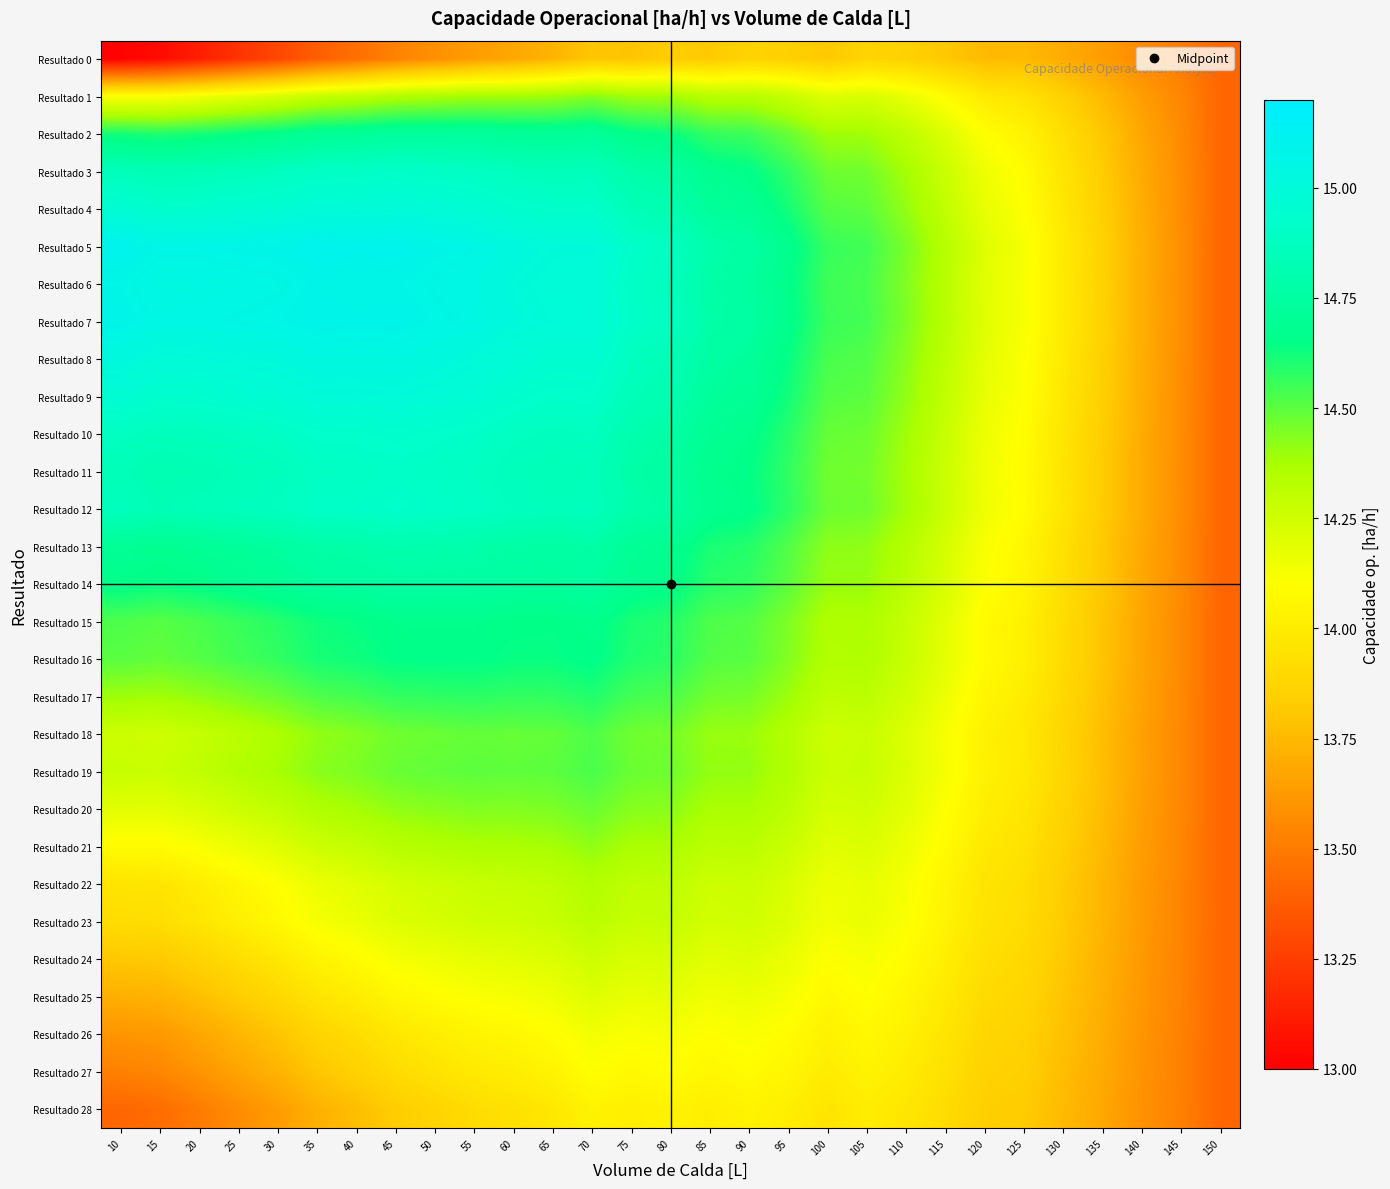

Reading right to left, extract all data points from this chart.

Resultado 0: 150=13.4	145=13.5	140=13.6	135=13.6	130=13.7	125=13.8	120=13.8	115=13.8	110=13.9	105=13.9	100=13.8	95=13.9	90=13.9	85=13.8	80=13.8	75=13.8	70=13.8	65=13.7	60=13.7	55=13.6	50=13.6	45=13.5	40=13.5	35=13.4	30=13.3	25=13.2	20=13.1	15=13.0	10=13.0
Resultado 1: 150=13.4	145=13.5	140=13.6	135=13.8	130=13.9	125=14.0	120=14.0	115=14.1	110=14.2	105=14.2	100=14.2	95=14.3	90=14.3	85=14.3	80=14.4	75=14.4	70=14.4	65=14.4	60=14.4	55=14.4	50=14.4	45=14.4	40=14.3	35=14.3	30=14.2	25=14.2	20=14.1	15=14.1	10=14.1
Resultado 2: 150=13.4	145=13.6	140=13.7	135=13.8	130=13.9	125=14.0	120=14.1	115=14.2	110=14.3	105=14.4	100=14.4	95=14.5	90=14.6	85=14.6	80=14.6	75=14.7	70=14.7	65=14.7	60=14.7	55=14.7	50=14.7	45=14.7	40=14.7	35=14.7	30=14.7	25=14.6	20=14.6	15=14.6	10=14.6
Resultado 3: 150=13.4	145=13.6	140=13.7	135=13.8	130=14.0	125=14.1	120=14.2	115=14.3	110=14.4	105=14.5	100=14.5	95=14.6	90=14.7	85=14.7	80=14.8	75=14.8	70=14.9	65=14.8	60=14.9	55=14.9	50=14.9	45=14.9	40=14.9	35=14.9	30=14.9	25=14.9	20=14.8	15=14.8	10=14.9
Resultado 4: 150=13.4	145=13.6	140=13.7	135=13.8	130=14.0	125=14.1	120=14.2	115=14.3	110=14.4	105=14.5	100=14.5	95=14.6	90=14.7	85=14.7	80=14.8	75=14.8	70=14.9	65=14.9	60=14.9	55=15.0	50=15.0	45=15.0	40=15.0	35=15.0	30=15.0	25=14.9	20=14.9	15=14.9	10=15.0
Resultado 5: 150=13.4	145=13.6	140=13.7	135=13.9	130=14.0	125=14.1	120=14.2	115=14.3	110=14.5	105=14.5	100=14.6	95=14.7	90=14.8	85=14.8	80=14.9	75=14.9	70=15.0	65=15.0	60=15.0	55=15.1	50=15.1	45=15.1	40=15.1	35=15.1	30=15.1	25=15.1	20=15.1	15=15.1	10=15.1
Resultado 6: 150=13.4	145=13.6	140=13.7	135=13.9	130=14.0	125=14.1	120=14.2	115=14.3	110=14.4	105=14.5	100=14.6	95=14.7	90=14.7	85=14.8	80=14.9	75=14.9	70=15.0	65=15.0	60=15.0	55=15.0	50=15.1	45=15.1	40=15.1	35=15.1	30=15.1	25=15.0	20=15.0	15=15.0	10=15.1
Resultado 7: 150=13.4	145=13.6	140=13.7	135=13.9	130=14.0	125=14.1	120=14.2	115=14.3	110=14.4	105=14.5	100=14.6	95=14.7	90=14.8	85=14.8	80=14.9	75=14.9	70=15.0	65=15.0	60=15.0	55=15.0	50=15.1	45=15.1	40=15.1	35=15.1	30=15.1	25=15.1	20=15.1	15=15.0	10=15.1
Resultado 8: 150=13.4	145=13.6	140=13.7	135=13.9	130=14.0	125=14.1	120=14.2	115=14.3	110=14.4	105=14.5	100=14.5	95=14.6	90=14.7	85=14.8	80=14.8	75=14.9	70=15.0	65=14.9	60=15.0	55=15.0	50=15.0	45=15.0	40=15.0	35=15.0	30=15.0	25=15.0	20=15.0	15=15.0	10=15.0
Resultado 9: 150=13.4	145=13.6	140=13.7	135=13.8	130=14.0	125=14.1	120=14.2	115=14.3	110=14.4	105=14.5	100=14.5	95=14.6	90=14.7	85=14.7	80=14.8	75=14.8	70=14.9	65=14.9	60=14.9	55=15.0	50=15.0	45=15.0	40=15.0	35=15.0	30=15.0	25=15.0	20=14.9	15=14.9	10=15.0
Resultado 10: 150=13.4	145=13.6	140=13.7	135=13.8	130=14.0	125=14.1	120=14.2	115=14.3	110=14.4	105=14.5	100=14.5	95=14.6	90=14.7	85=14.7	80=14.8	75=14.8	70=14.9	65=14.9	60=14.9	55=14.9	50=14.9	45=14.9	40=14.9	35=14.9	30=14.9	25=14.9	20=14.9	15=14.9	10=14.9
Resultado 11: 150=13.4	145=13.6	140=13.7	135=13.8	130=14.0	125=14.1	120=14.1	115=14.3	110=14.4	105=14.5	100=14.5	95=14.6	90=14.6	85=14.7	80=14.7	75=14.8	70=14.9	65=14.8	60=14.9	55=14.9	50=14.9	45=14.9	40=14.9	35=14.9	30=14.9	25=14.8	20=14.8	15=14.8	10=14.8
Resultado 12: 150=13.4	145=13.6	140=13.7	135=13.8	130=14.0	125=14.1	120=14.2	115=14.3	110=14.4	105=14.5	100=14.5	95=14.6	90=14.7	85=14.7	80=14.8	75=14.8	70=14.9	65=14.9	60=14.9	55=14.9	50=14.9	45=14.9	40=14.9	35=14.9	30=14.9	25=14.9	20=14.8	15=14.8	10=14.9
Resultado 13: 150=13.4	145=13.6	140=13.7	135=13.8	130=13.9	125=14.1	120=14.1	115=14.2	110=14.3	105=14.4	100=14.4	95=14.5	90=14.6	85=14.6	80=14.7	75=14.7	70=14.8	65=14.8	60=14.8	55=14.8	50=14.8	45=14.8	40=14.8	35=14.8	30=14.7	25=14.7	20=14.7	15=14.7	10=14.7
Resultado 14: 150=13.4	145=13.6	140=13.7	135=13.8	130=13.9	125=14.0	120=14.1	115=14.2	110=14.3	105=14.4	100=14.4	95=14.5	90=14.6	85=14.6	80=14.7	75=14.7	70=14.7	65=14.7	60=14.7	55=14.8	50=14.8	45=14.8	40=14.7	35=14.7	30=14.7	25=14.7	20=14.7	15=14.6	10=14.7
Resultado 15: 150=13.4	145=13.6	140=13.7	135=13.8	130=13.9	125=14.0	120=14.1	115=14.2	110=14.3	105=14.4	100=14.4	95=14.4	90=14.5	85=14.5	80=14.6	75=14.6	70=14.7	65=14.6	60=14.7	55=14.7	50=14.7	45=14.7	40=14.6	35=14.6	30=14.6	25=14.6	20=14.5	15=14.5	10=14.5
Resultado 16: 150=13.4	145=13.6	140=13.7	135=13.8	130=13.9	125=14.0	120=14.1	115=14.2	110=14.3	105=14.4	100=14.4	95=14.4	90=14.5	85=14.5	80=14.6	75=14.6	70=14.7	65=14.6	60=14.6	55=14.7	50=14.7	45=14.7	40=14.6	35=14.6	30=14.6	25=14.5	20=14.5	15=14.5	10=14.5
Resultado 17: 150=13.4	145=13.6	140=13.7	135=13.8	130=13.9	125=14.0	120=14.1	115=14.2	110=14.3	105=14.3	100=14.3	95=14.4	90=14.5	85=14.5	80=14.5	75=14.5	70=14.6	65=14.6	60=14.6	55=14.6	50=14.6	45=14.6	40=14.5	35=14.5	30=14.5	25=14.4	20=14.4	15=14.4	10=14.4
Resultado 18: 150=13.4	145=13.6	140=13.7	135=13.8	130=13.9	125=14.0	120=14.0	115=14.1	110=14.2	105=14.3	100=14.3	95=14.3	90=14.4	85=14.4	80=14.5	75=14.5	70=14.5	65=14.5	60=14.5	55=14.5	50=14.5	45=14.5	40=14.4	35=14.4	30=14.4	25=14.3	20=14.3	15=14.3	10=14.3
Resultado 19: 150=13.4	145=13.6	140=13.7	135=13.8	130=13.9	125=14.0	120=14.0	115=14.1	110=14.2	105=14.3	100=14.3	95=14.4	90=14.4	85=14.4	80=14.5	75=14.5	70=14.5	65=14.5	60=14.5	55=14.5	50=14.5	45=14.5	40=14.4	35=14.4	30=14.4	25=14.3	20=14.3	15=14.3	10=14.3
Resultado 20: 150=13.4	145=13.5	140=13.6	135=13.8	130=13.9	125=14.0	120=14.0	115=14.1	110=14.2	105=14.3	100=14.2	95=14.3	90=14.4	85=14.4	80=14.4	75=14.4	70=14.5	65=14.4	60=14.4	55=14.4	50=14.4	45=14.4	40=14.4	35=14.4	30=14.3	25=14.3	20=14.2	15=14.2	10=14.2
Resultado 21: 150=13.4	145=13.5	140=13.6	135=13.8	130=13.8	125=13.9	120=14.0	115=14.1	110=14.2	105=14.2	100=14.2	95=14.3	90=14.3	85=14.3	80=14.4	75=14.4	70=14.4	65=14.4	60=14.4	55=14.4	50=14.3	45=14.3	40=14.3	35=14.3	30=14.2	25=14.2	20=14.1	15=14.1	10=14.1
Resultado 22: 150=13.4	145=13.5	140=13.6	135=13.7	130=13.8	125=13.9	120=14.0	115=14.0	110=14.1	105=14.2	100=14.2	95=14.2	90=14.3	85=14.3	80=14.3	75=14.3	70=14.3	65=14.3	60=14.3	55=14.3	50=14.3	45=14.2	40=14.2	35=14.2	30=14.1	25=14.1	20=14.0	15=14.0	10=14.0
Resultado 23: 150=13.4	145=13.5	140=13.6	135=13.7	130=13.8	125=13.9	120=14.0	115=14.0	110=14.1	105=14.2	100=14.1	95=14.2	90=14.3	85=14.2	80=14.3	75=14.3	70=14.3	65=14.3	60=14.3	55=14.3	50=14.2	45=14.2	40=14.2	35=14.1	30=14.1	25=14.0	20=14.0	15=13.9	10=13.9
Resultado 24: 150=13.4	145=13.5	140=13.6	135=13.7	130=13.8	125=13.9	120=13.9	115=14.0	110=14.1	105=14.1	100=14.1	95=14.2	90=14.2	85=14.2	80=14.2	75=14.2	70=14.3	65=14.2	60=14.2	55=14.2	50=14.2	45=14.1	40=14.1	35=14.0	30=14.0	25=13.9	20=13.9	15=13.8	10=13.8
Resultado 25: 150=13.4	145=13.5	140=13.6	135=13.7	130=13.8	125=13.9	120=13.9	115=14.0	110=14.1	105=14.1	100=14.1	95=14.1	90=14.2	85=14.1	80=14.2	75=14.2	70=14.2	65=14.2	60=14.1	55=14.1	50=14.1	45=14.1	40=14.0	35=14.0	30=13.9	25=13.8	20=13.8	15=13.7	10=13.7
Resultado 26: 150=13.4	145=13.5	140=13.6	135=13.7	130=13.8	125=13.9	120=13.9	115=14.0	110=14.0	105=14.1	100=14.0	95=14.1	90=14.1	85=14.1	80=14.1	75=14.1	70=14.1	65=14.1	60=14.1	55=14.0	50=14.0	45=14.0	40=13.9	35=13.9	30=13.8	25=13.7	20=13.7	15=13.6	10=13.6
Resultado 27: 150=13.4	145=13.5	140=13.6	135=13.7	130=13.8	125=13.8	120=13.9	115=13.9	110=14.0	105=14.0	100=14.0	95=14.1	90=14.1	85=14.1	80=14.1	75=14.1	70=14.1	65=14.0	60=14.0	55=14.0	50=14.0	45=13.9	40=13.9	35=13.8	30=13.7	25=13.7	20=13.6	15=13.5	10=13.5
Resultado 28: 150=13.4	145=13.5	140=13.6	135=13.7	130=13.8	125=13.8	120=13.8	115=13.9	110=14.0	105=14.0	100=14.0	95=14.0	90=14.0	85=14.0	80=14.0	75=14.0	70=14.0	65=14.0	60=13.9	55=13.9	50=13.9	45=13.8	40=13.8	35=13.7	30=13.6	25=13.6	20=13.5	15=13.4	10=13.4